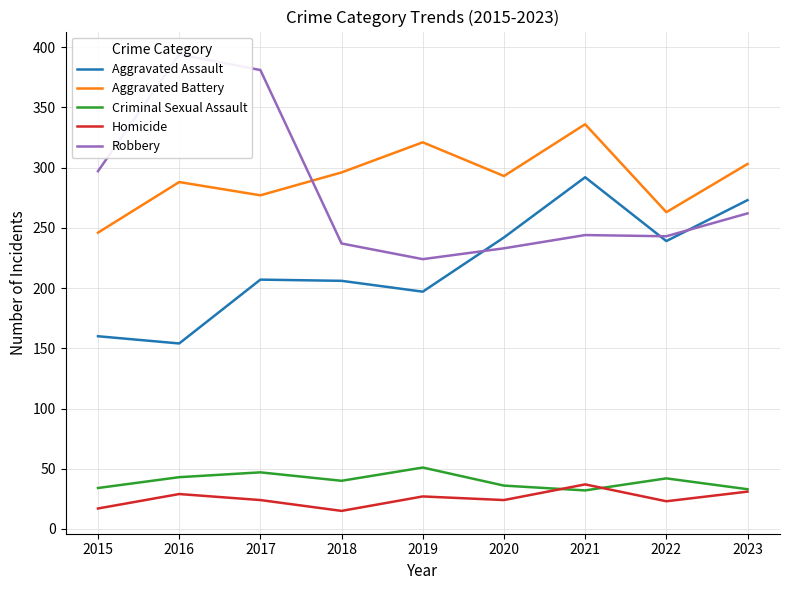

Read the Robbery value at 2018.

237